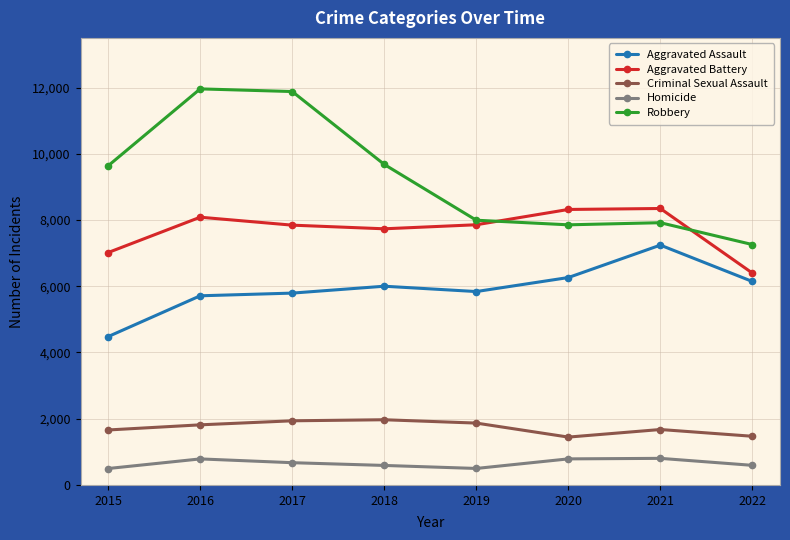

Rank the series by their maximum value, from lowest to highest.

Homicide, Criminal Sexual Assault, Aggravated Assault, Aggravated Battery, Robbery